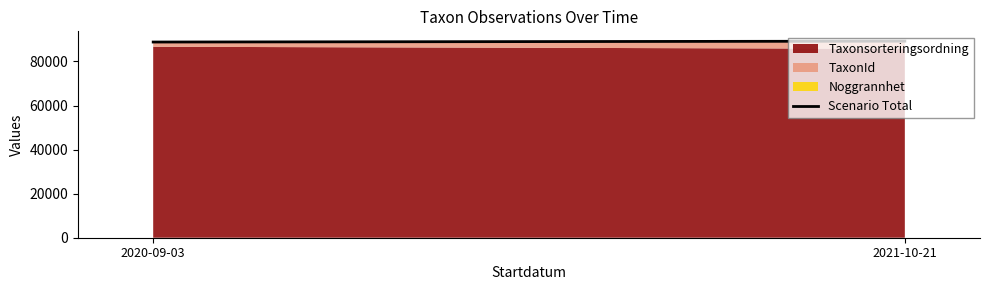

What is the label of the 2nd point from the right?

2020-09-03